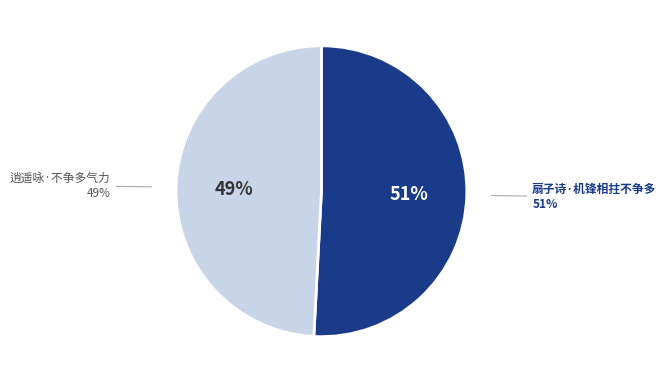

What is the total percentage of 逍遥咏·不争多气力 and 扇子诗·机锋相拄不争多?

100.0%